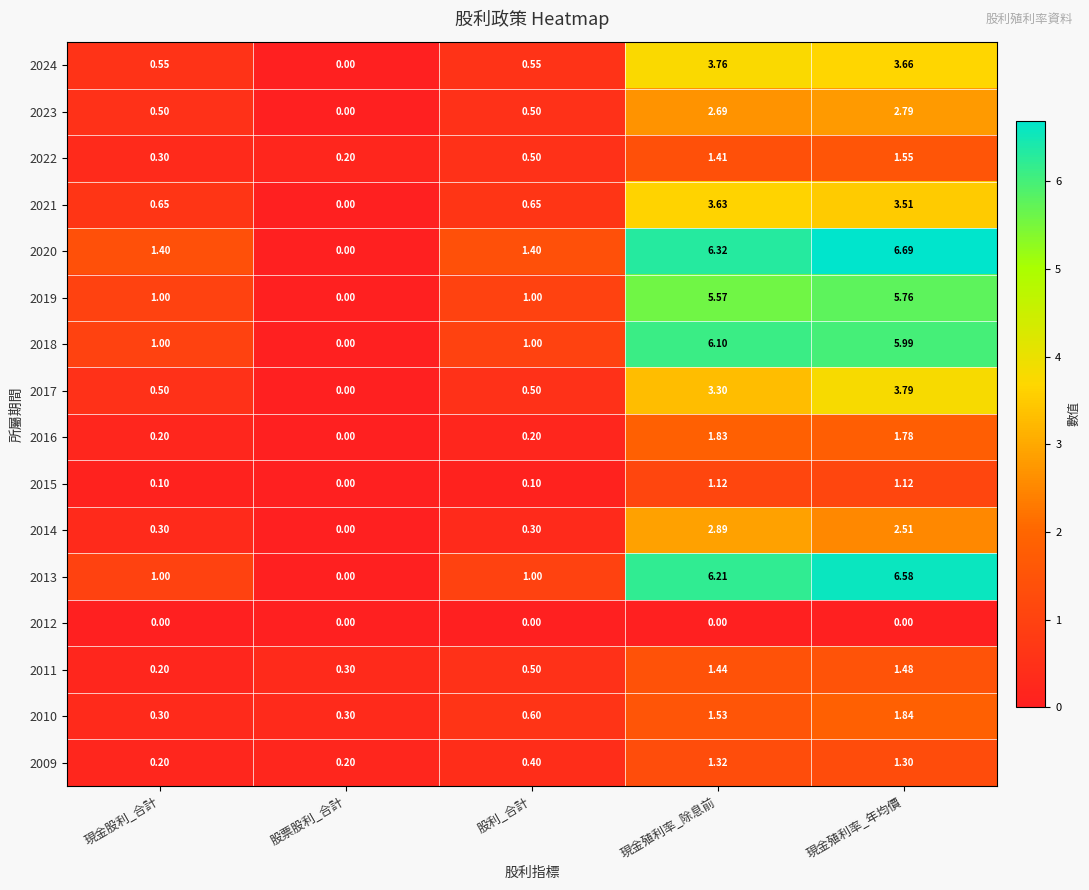

Rank the series by their maximum value, from lowest to highest.

2012, 2015, 2009, 2011, 2022, 2016, 2010, 2023, 2014, 2021, 2024, 2017, 2019, 2018, 2013, 2020